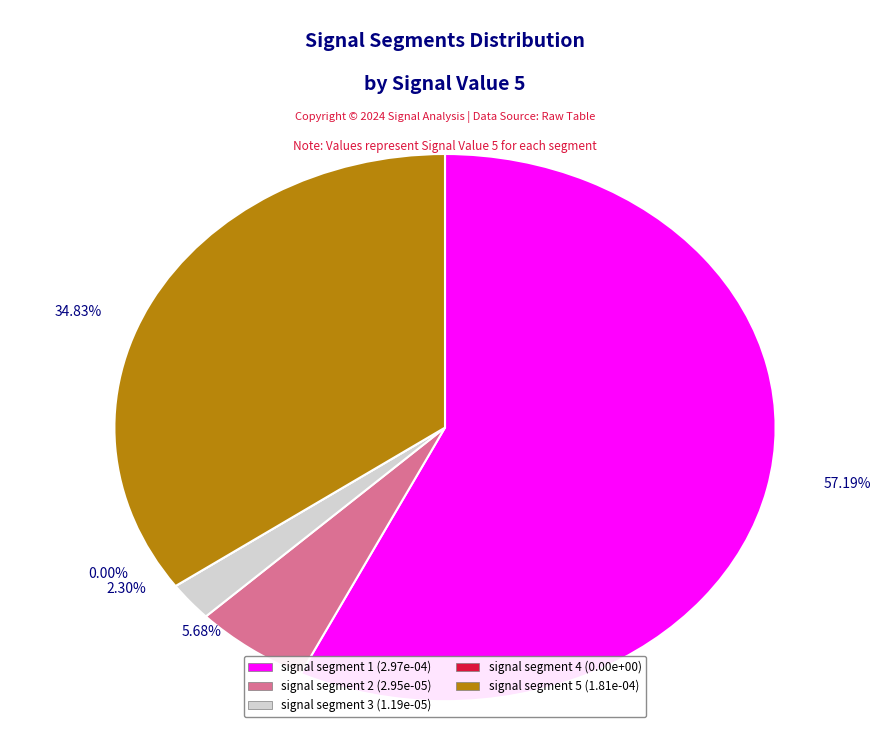

To the nearest percent, what is the difference between the largest and smallest slice percentages?

57%